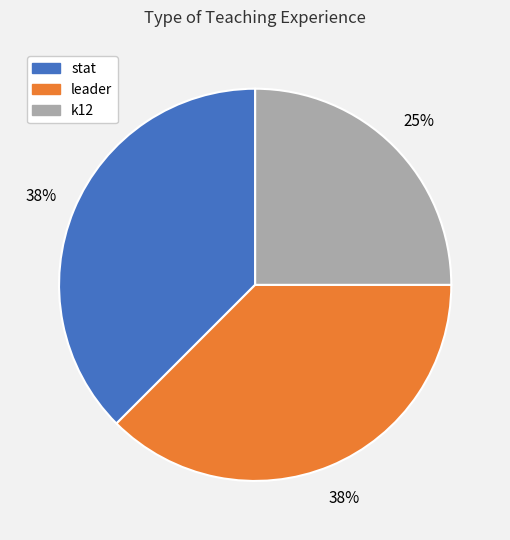

Is there a majority slice in this chart?

No